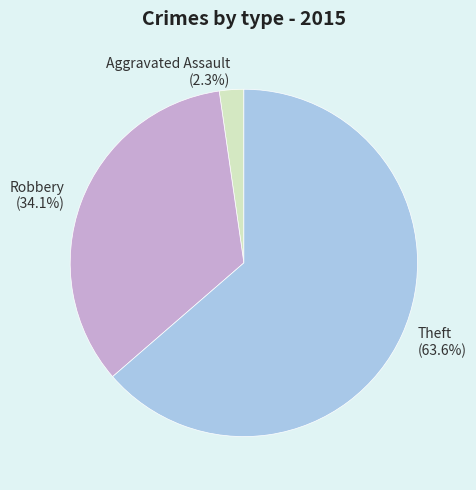

To the nearest percent, what is the combined percentage of Aggravated Assault and Theft?

66%